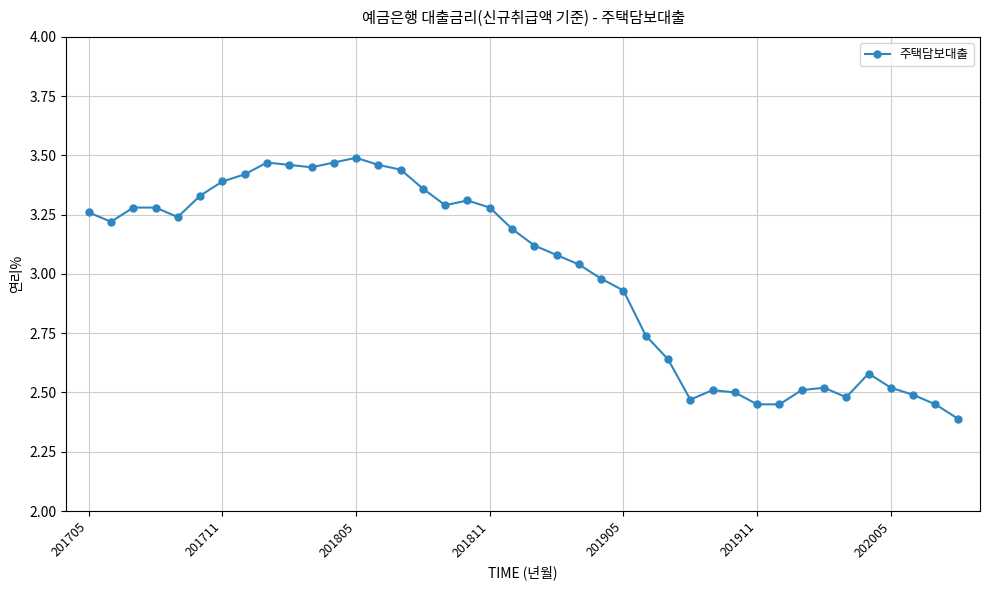

What is the sum of all values?

119.9